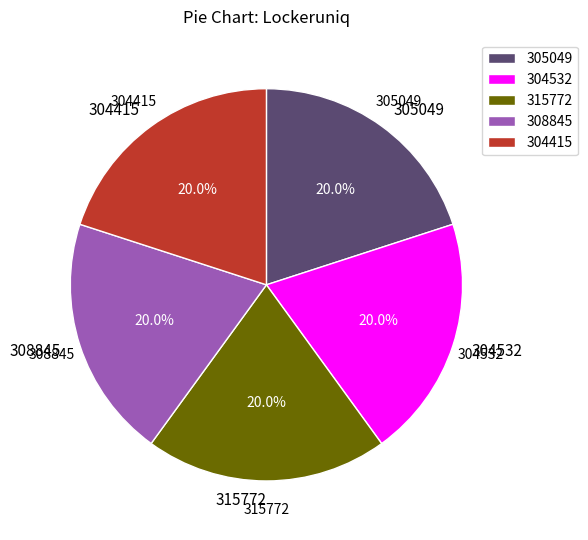

Does any single category account for the majority?

No